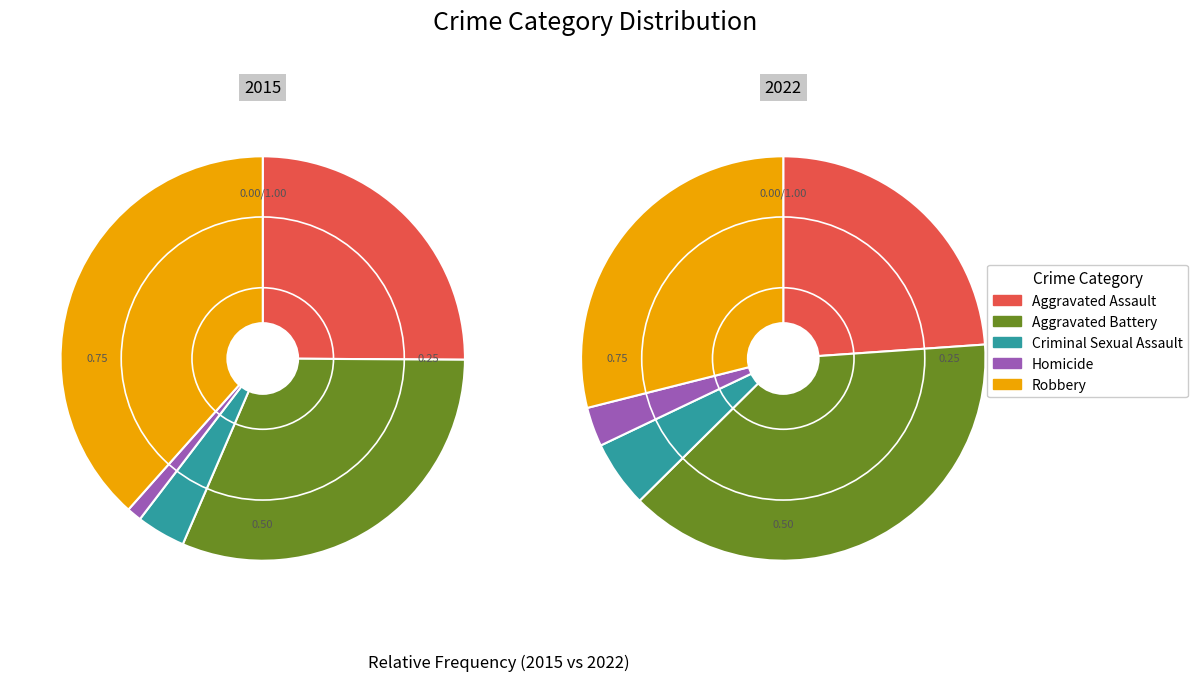

Count the number of slices in the pie.

5